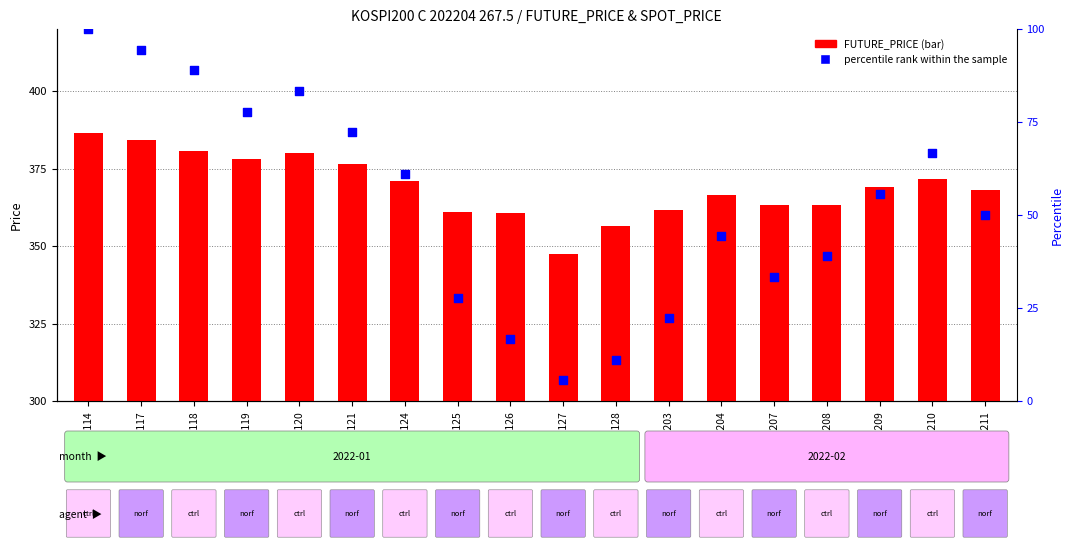

Is the value of FUTURE_PRICE at GSM32128 greater than the value of percentile rank within the sample at GSM32128?

Yes